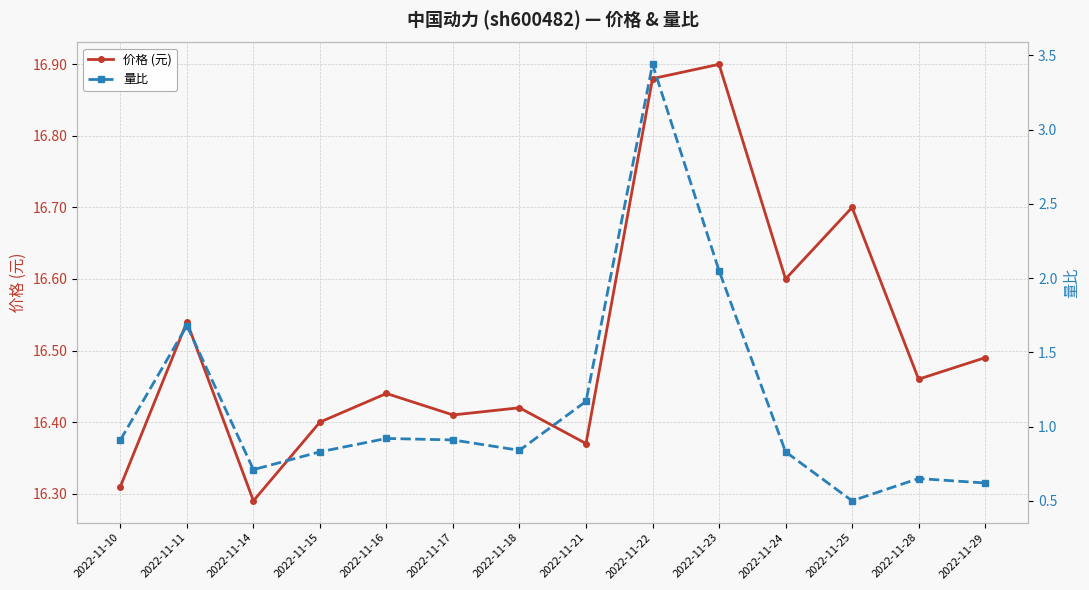

Which category has the lowest value across all series?

2022-11-25